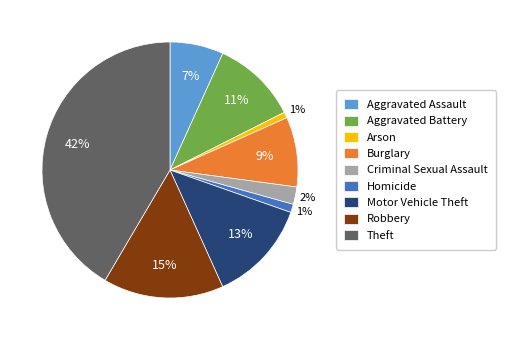

What is the largest slice in the pie chart?

Theft